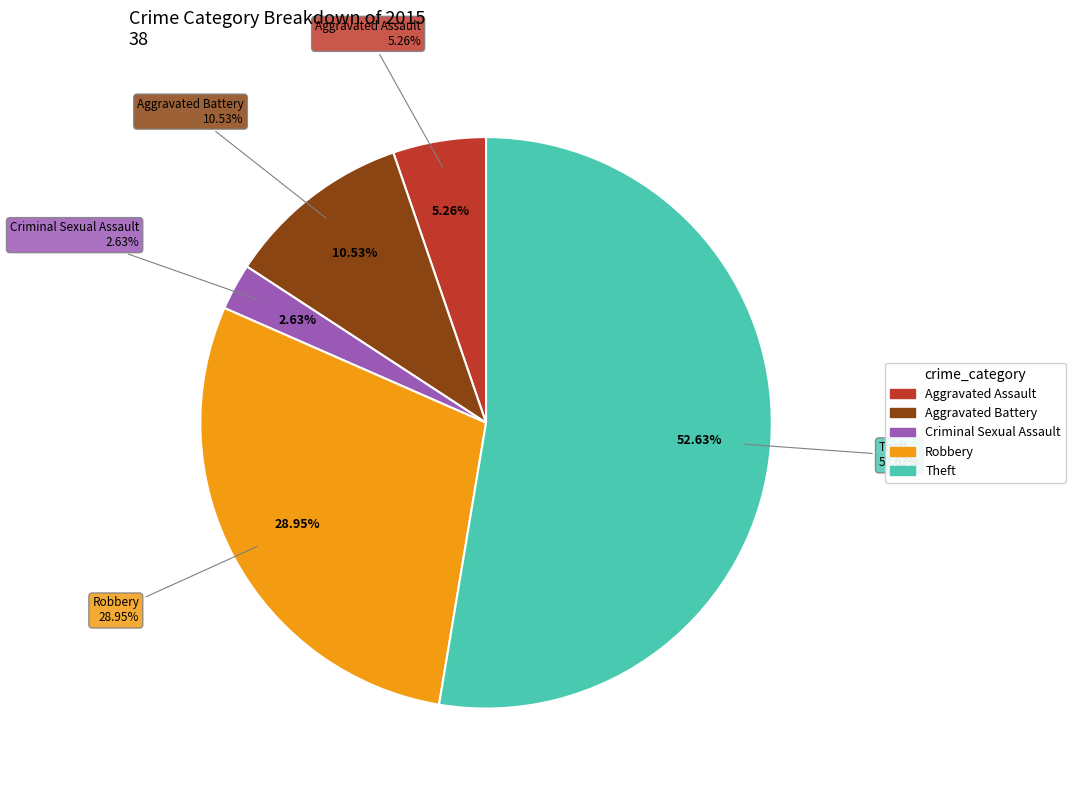

Between Robbery and Aggravated Assault, which is larger?

Robbery